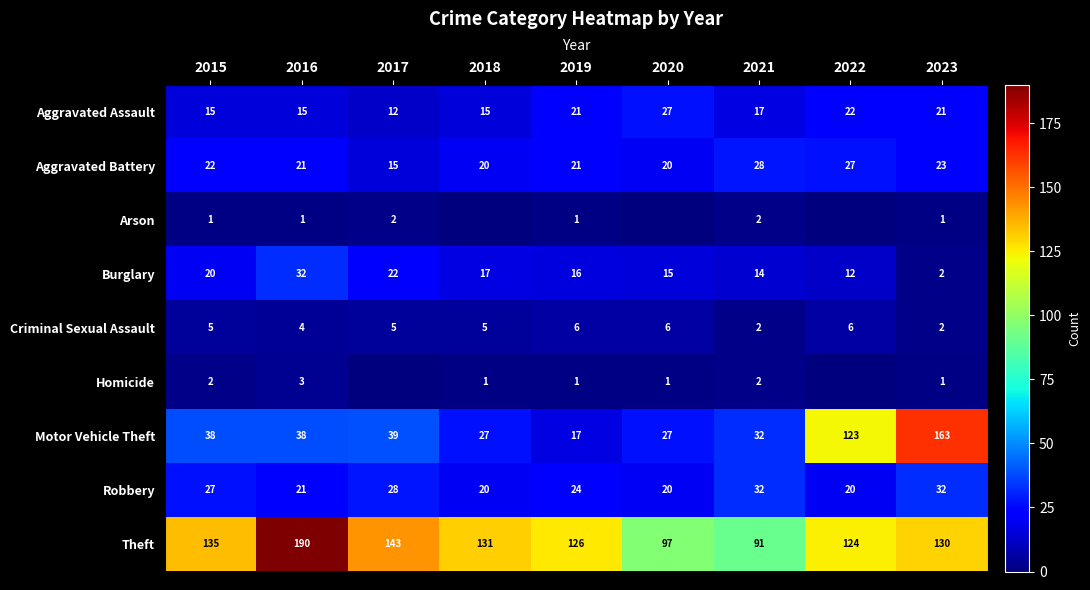

Is the value of Homicide at 2020 greater than the value of Aggravated Assault at 2021?

No